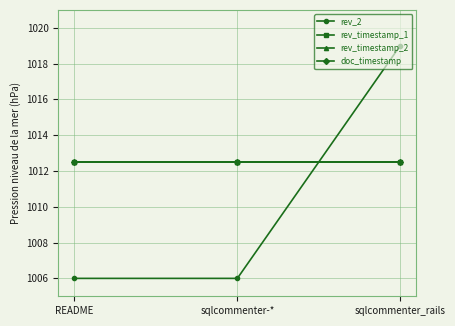

What is the minimum value for doc_timestamp?

1012.5